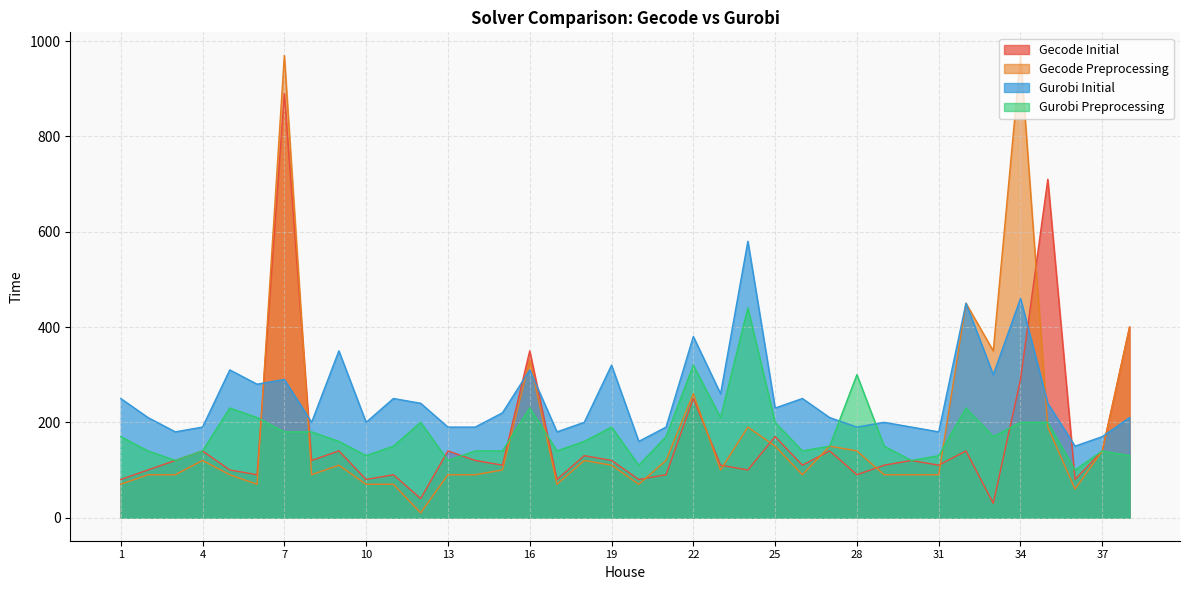

True or false: Gurobi Preprocessing has a value of 180 at 8.

True